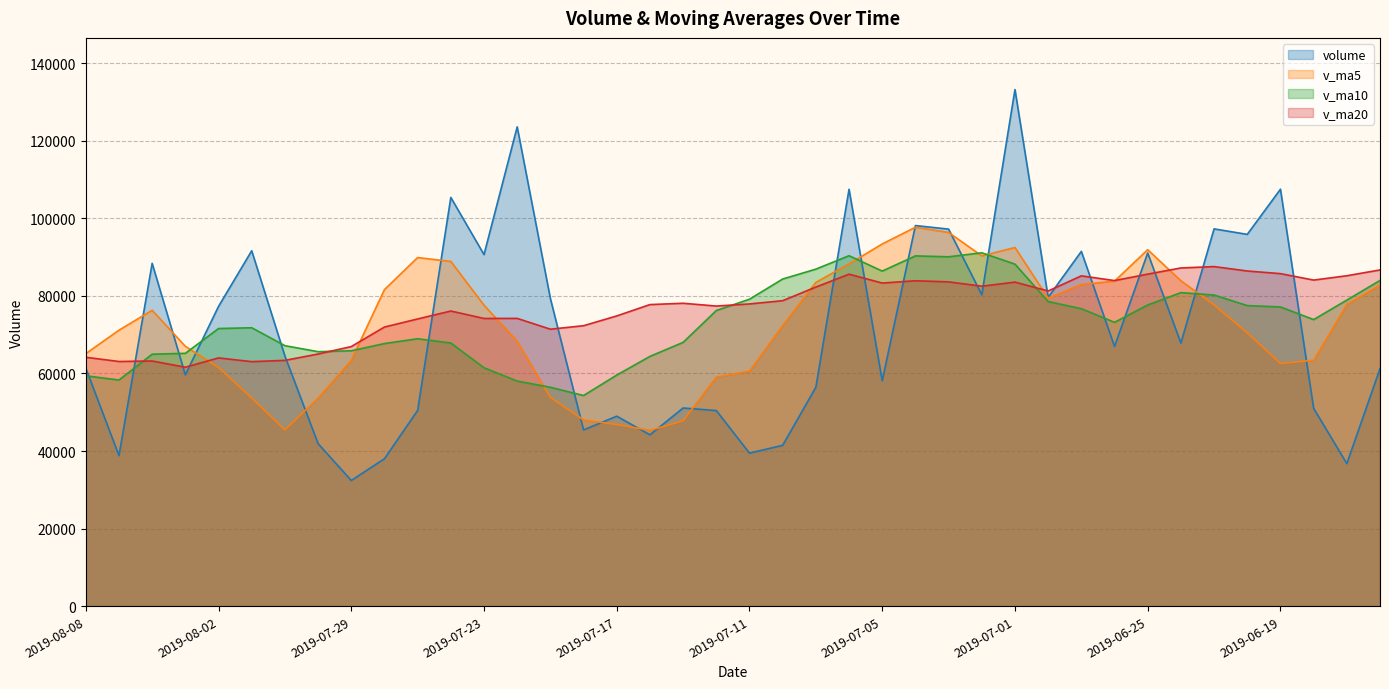

How many lines are shown in the chart?

4